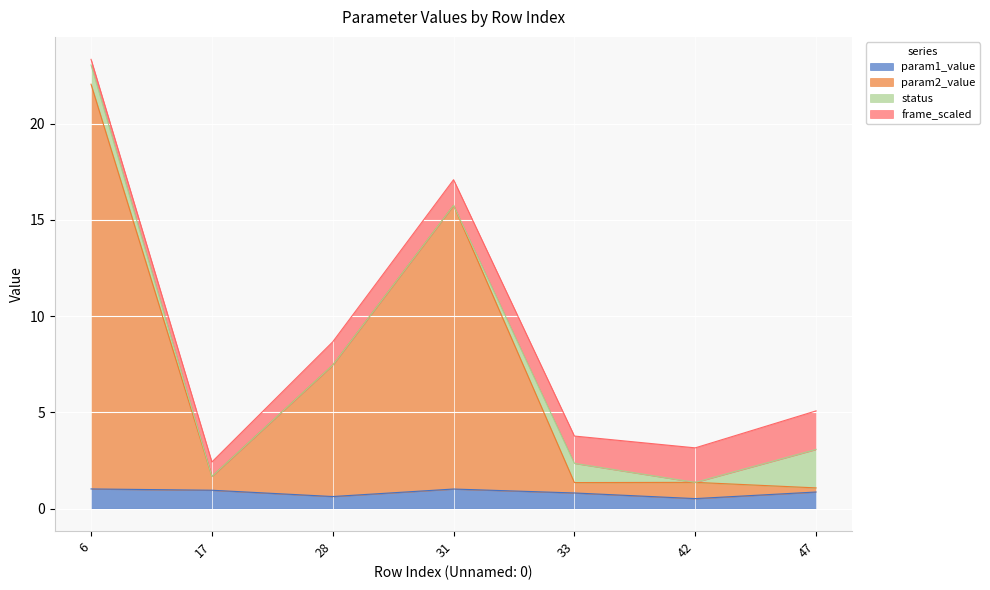

How many interior local valleys does the param2_value series have?

2